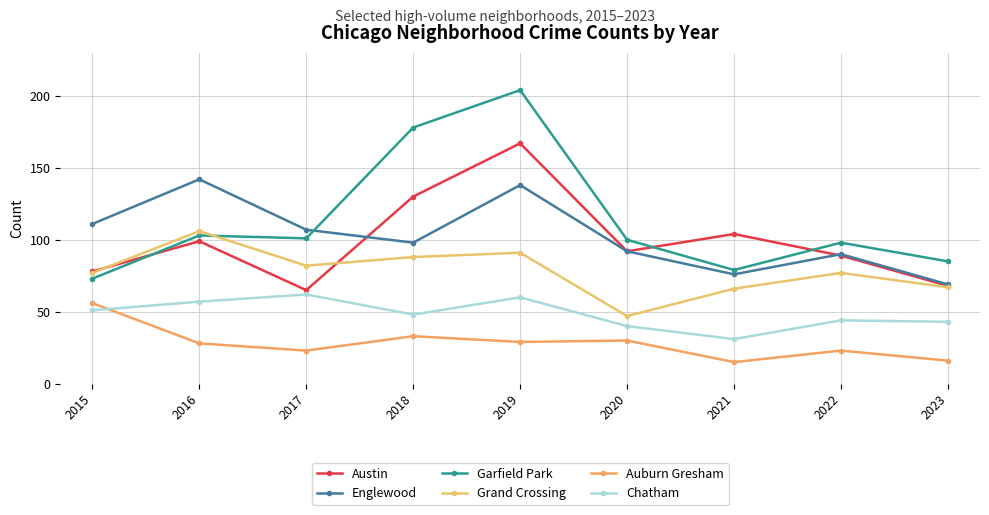

Rank the series at 2016 from highest to lowest value.

Englewood, Grand Crossing, Garfield Park, Austin, Chatham, Auburn Gresham